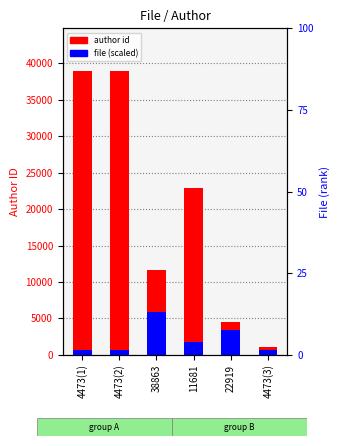

What is the difference between the file (scaled) values at 22919 and 4473(2)?

2772.1